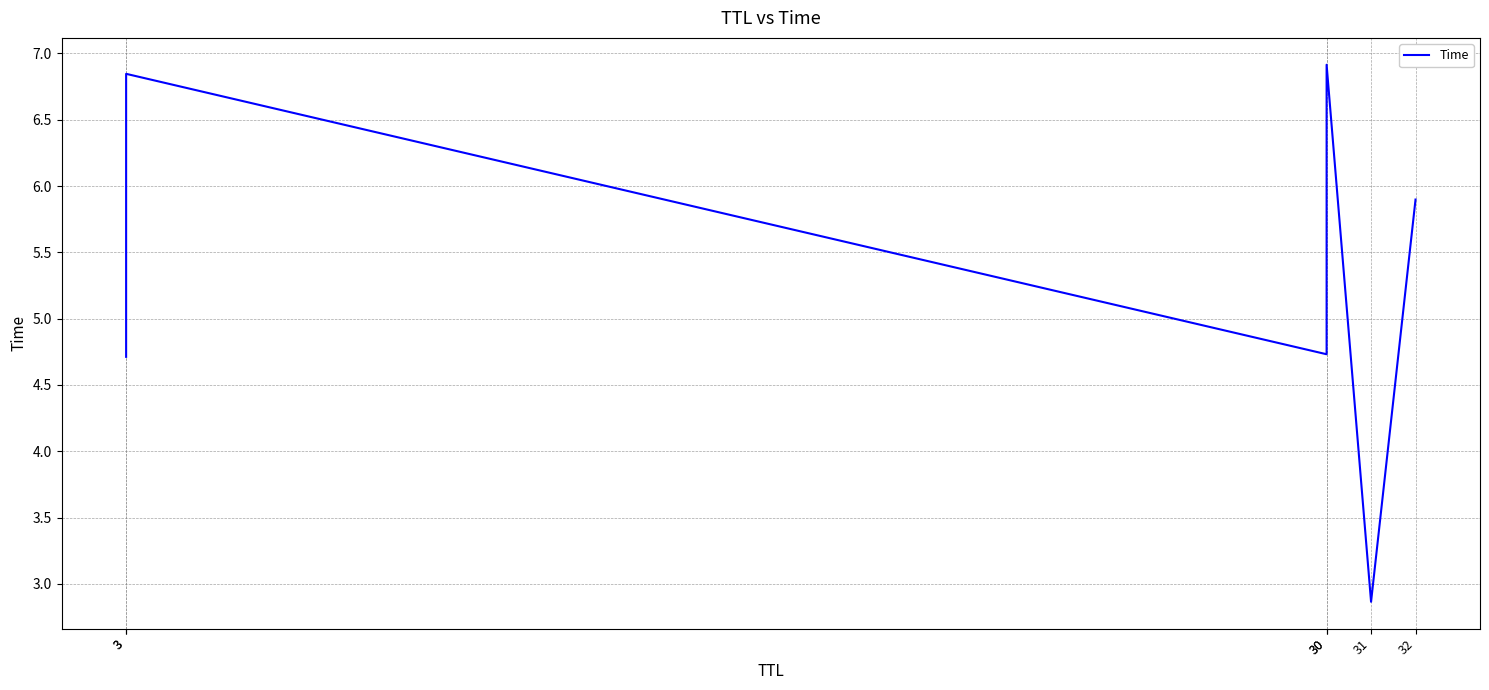

What is the change in value from 31 to 32?

+3.0